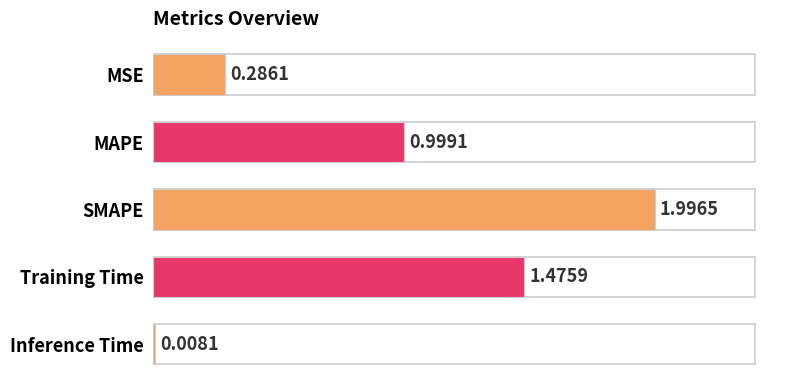

How many data points does each series have?

5